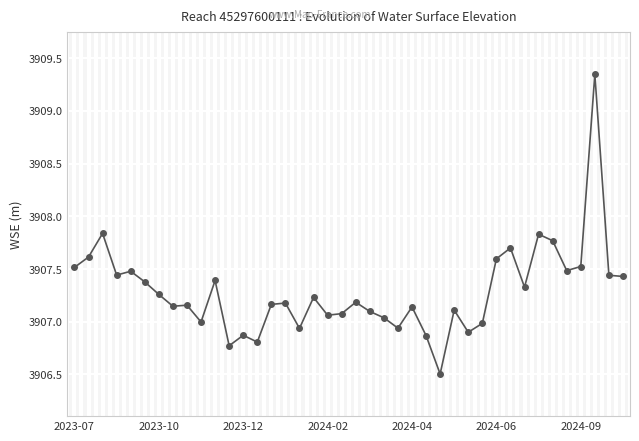

What is the minimum value shown in the chart?

3906.5